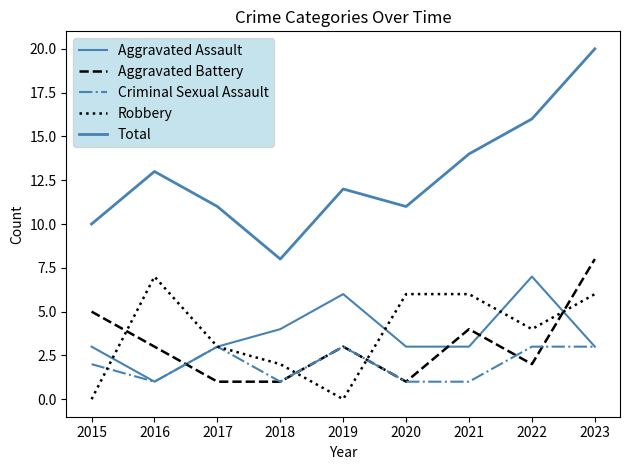

Count the number of categories in the chart.

9